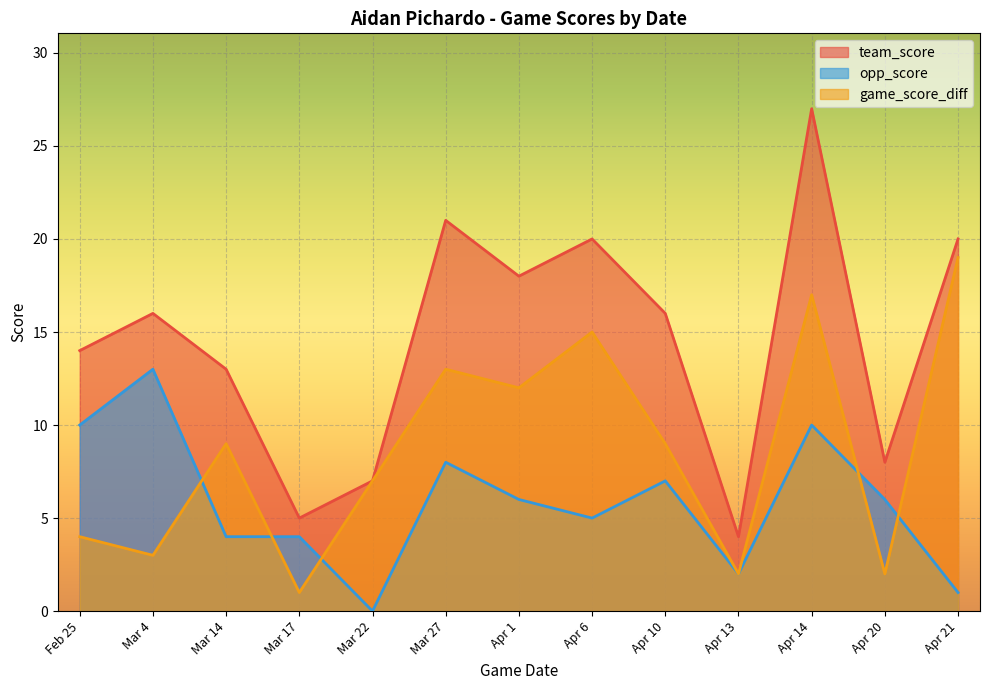

What are all the series names shown in the legend?

team_score, opp_score, game_score_diff